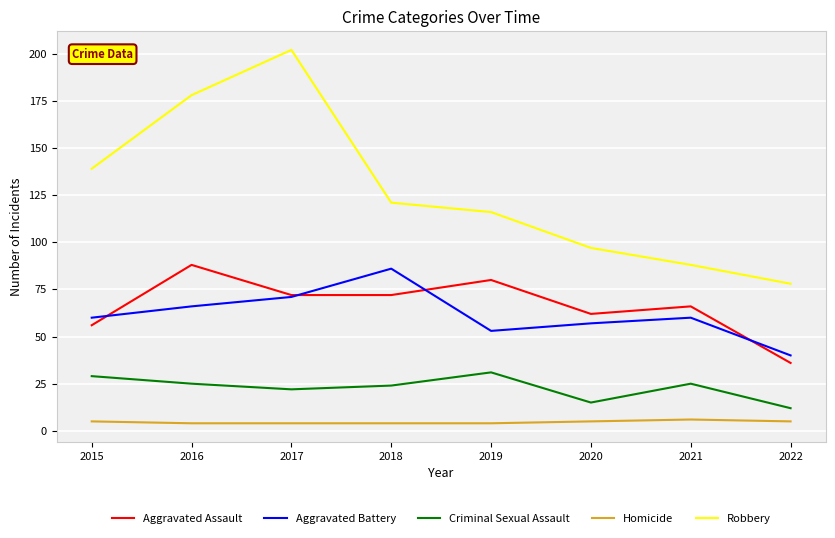

True or false: Criminal Sexual Assault and Homicide cross at least once.

False